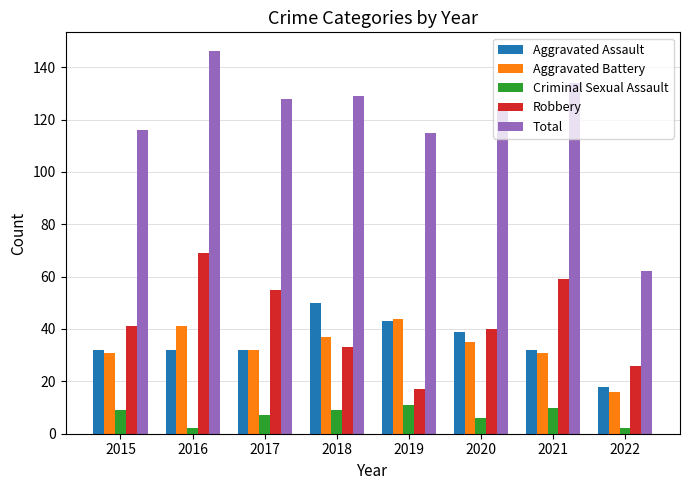

What is the lowest value of the Criminal Sexual Assault series?

2